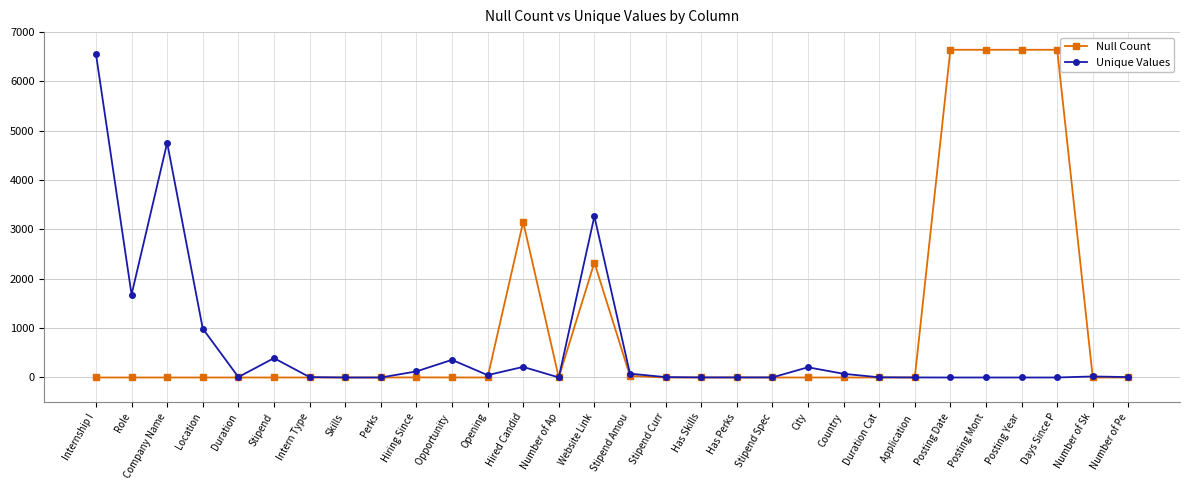

How many values in the Null Count series exceed 0?

9